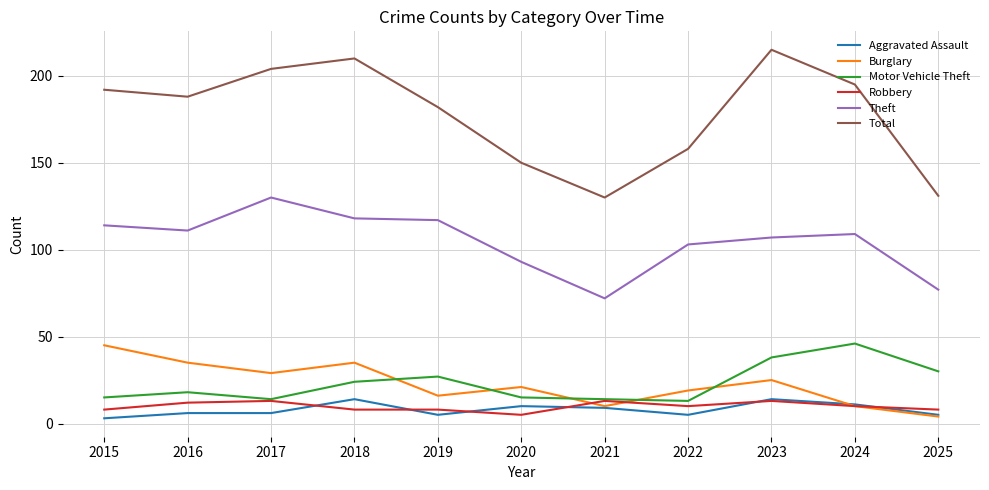

What is the total value across all series at 2022?

308